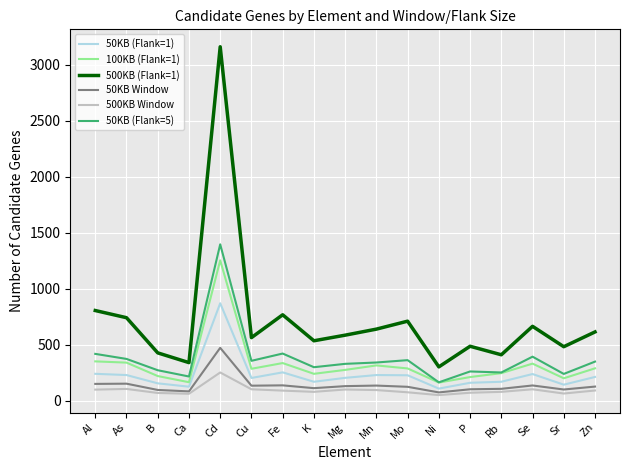

True or false: 500KB (Flank=1) and 100KB (Flank=1) cross at least once.

False